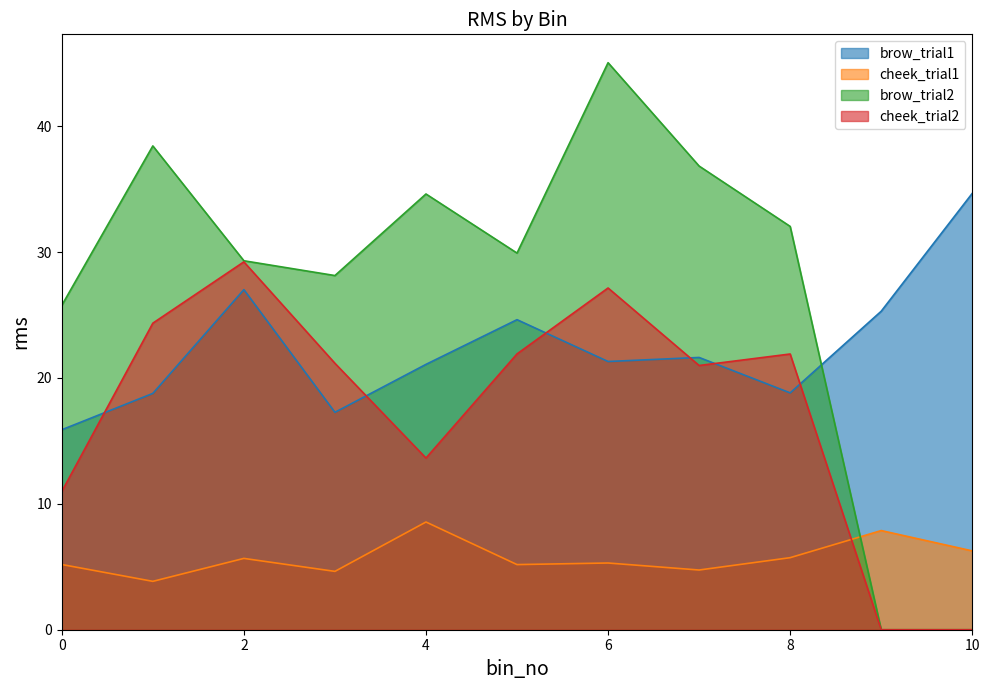

How many values in the cheek_trial2 series exceed 21?

6